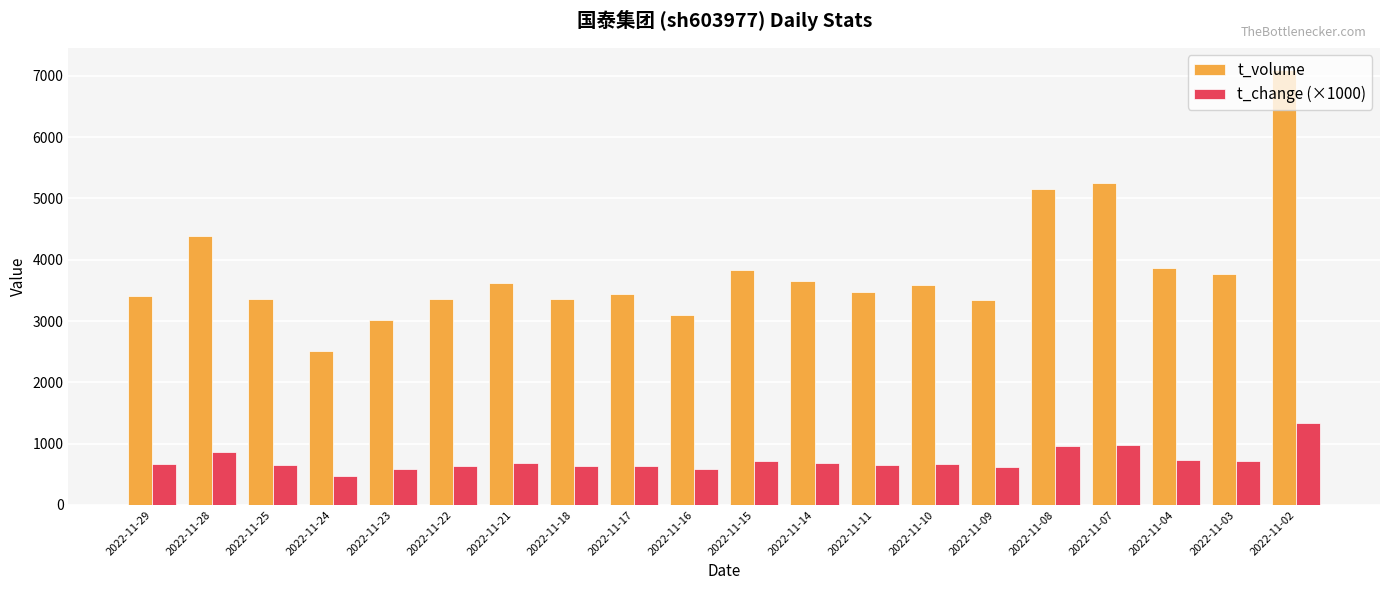

Is it true that t_change (×1000) equals 1217 at 2022-11-04?

False